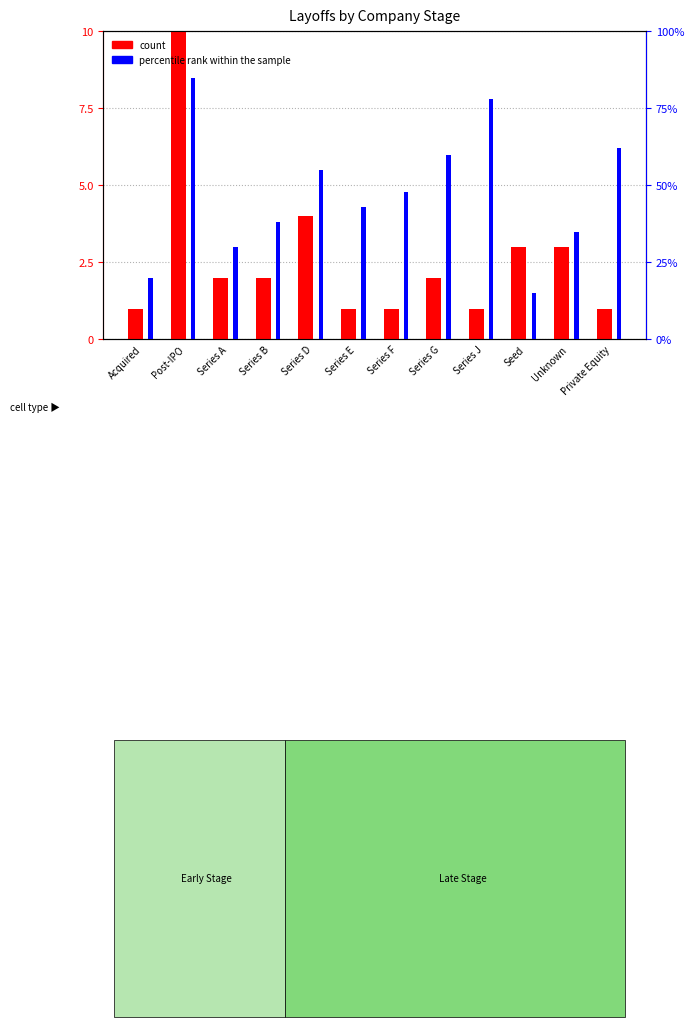

What are all the series names shown in the legend?

count, percentile rank within the sample